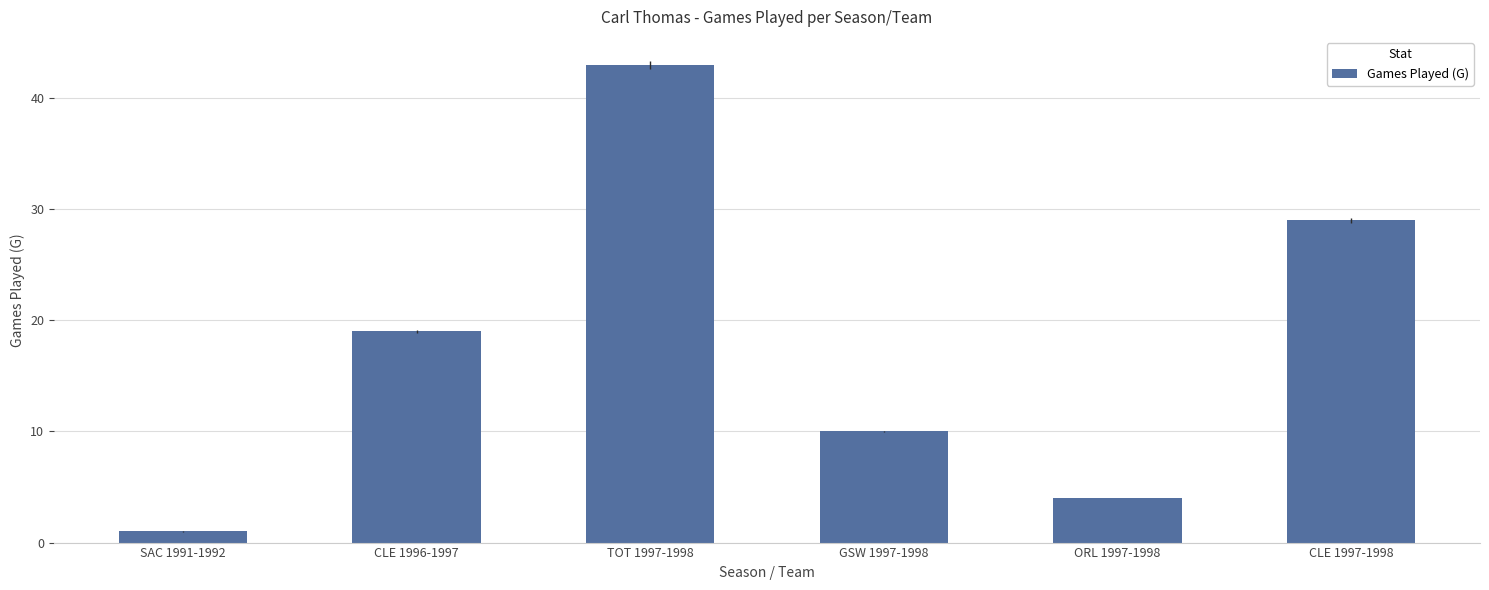

Where is the data nearest to the value 22?

CLE 1996-1997